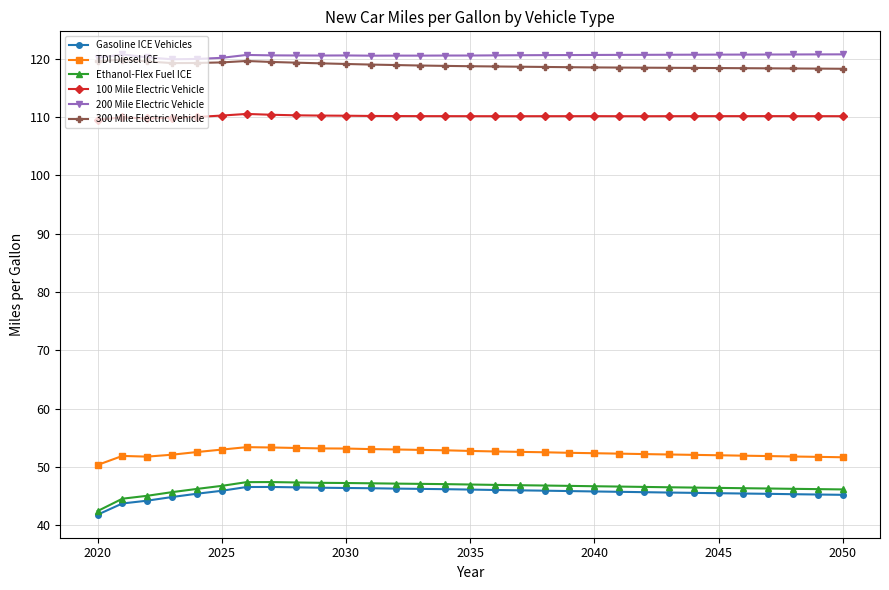

How many distinct data groups are displayed?

6